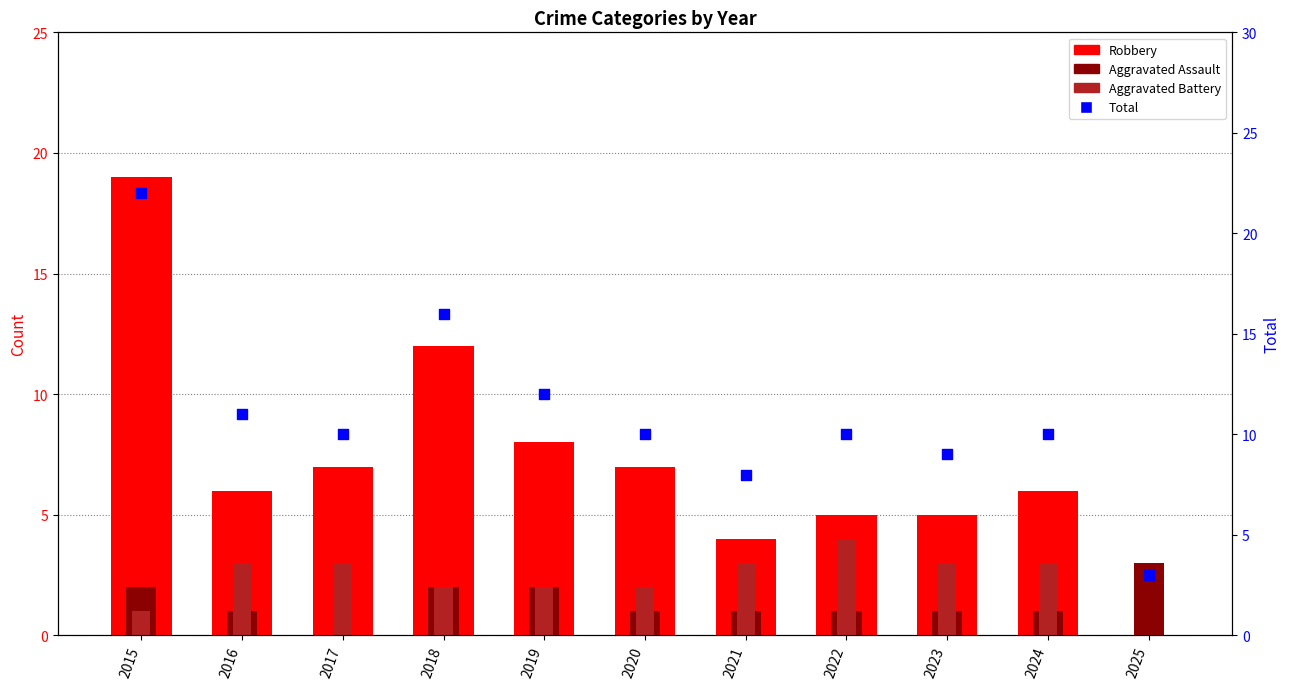

Which series contains the highest Y value?

Total